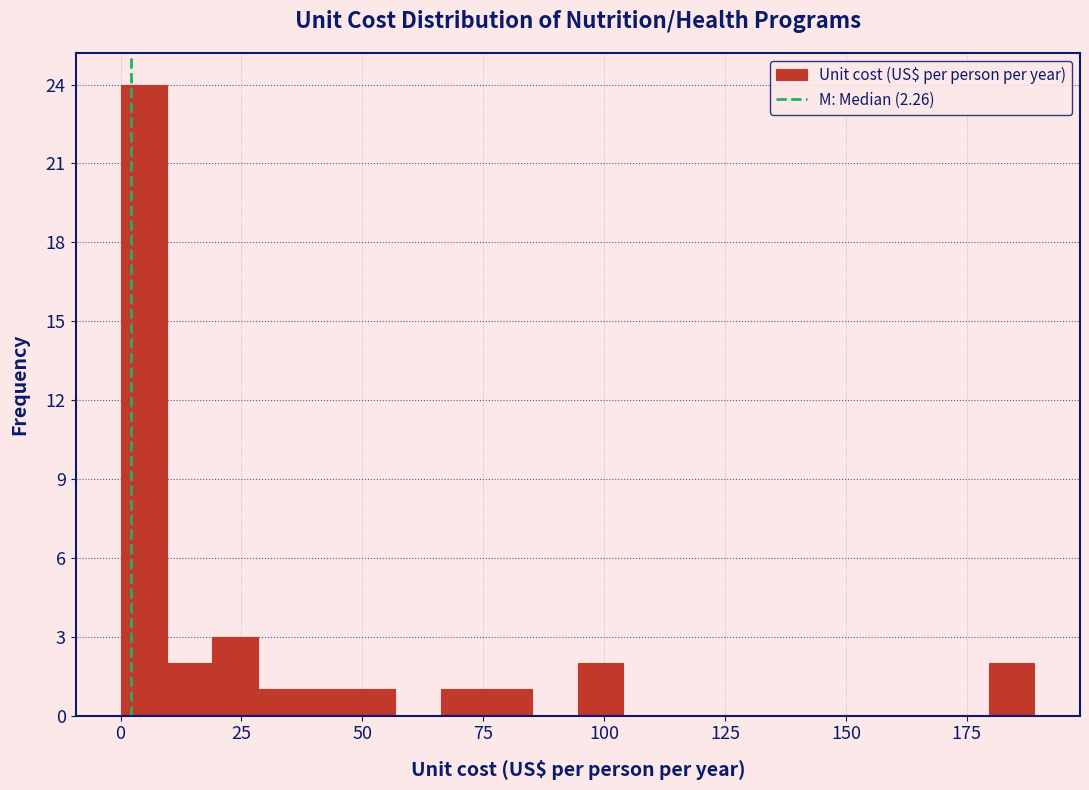

Around what value on the x-axis is the tallest bar? Give the approximate position of its centre, as read against the axis.

5